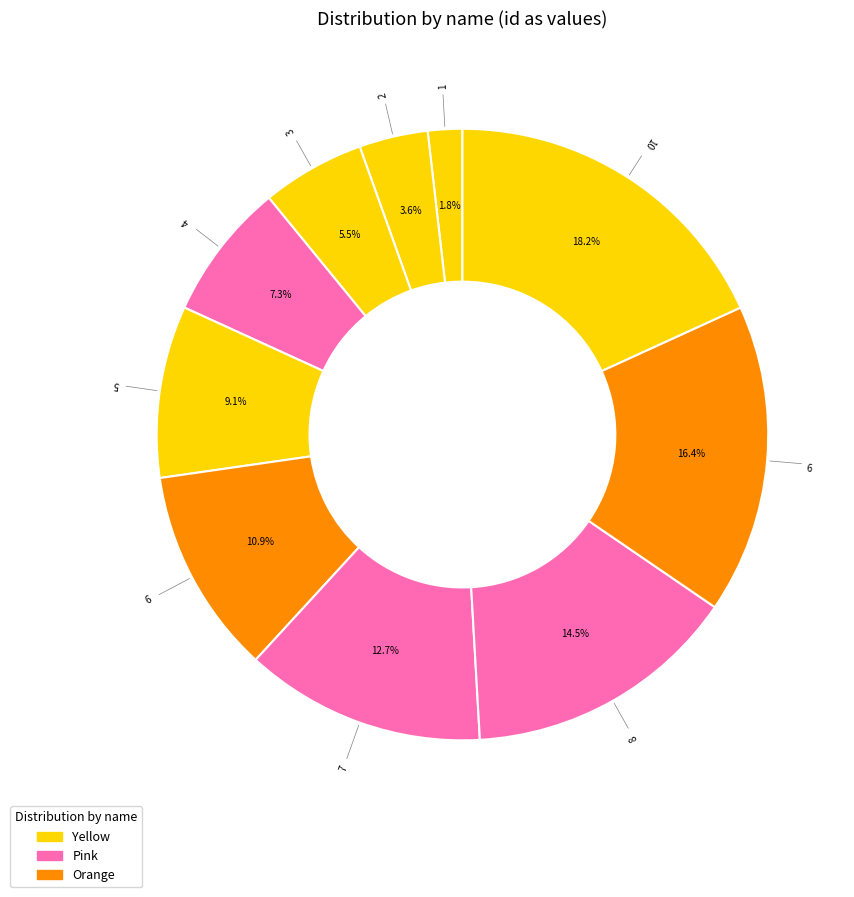

How many slices are in this pie chart?

10